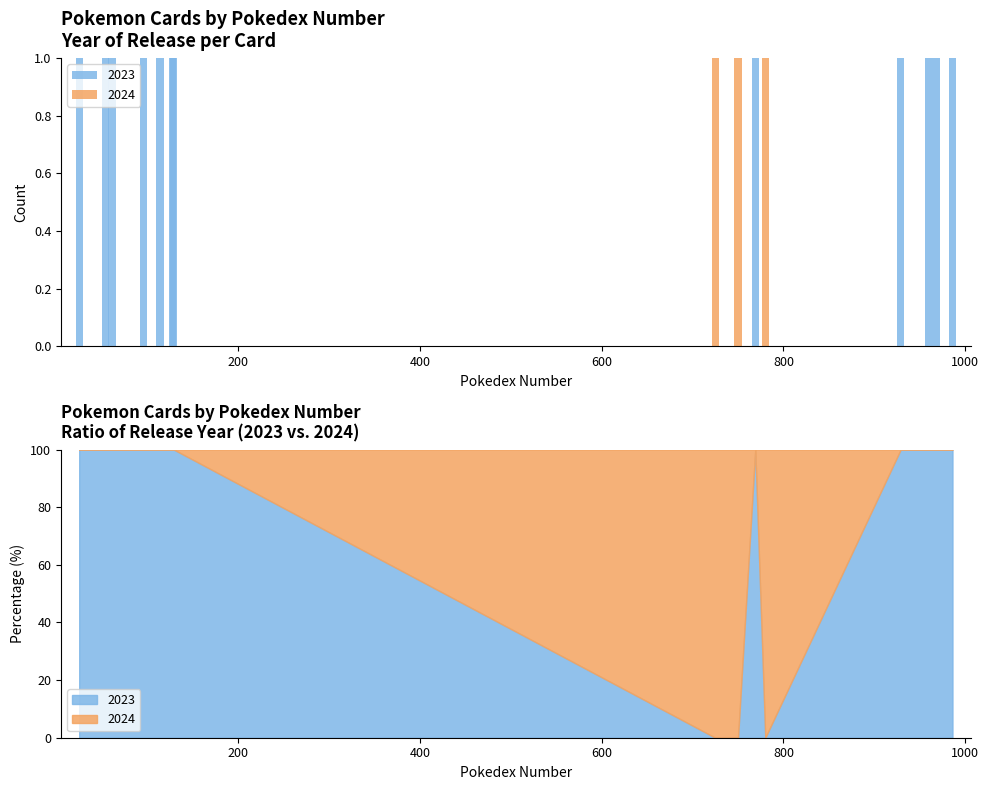

Count the number of data series in this chart.

2